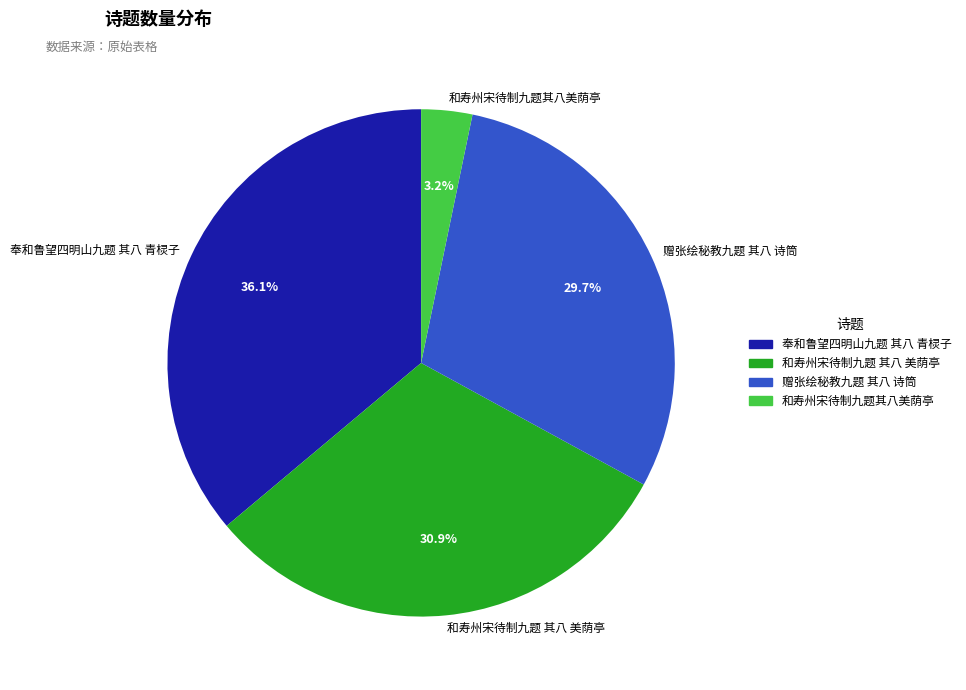

How much of the chart is everything except 赠张绘秘教九题 其八 诗筒?

70.3%